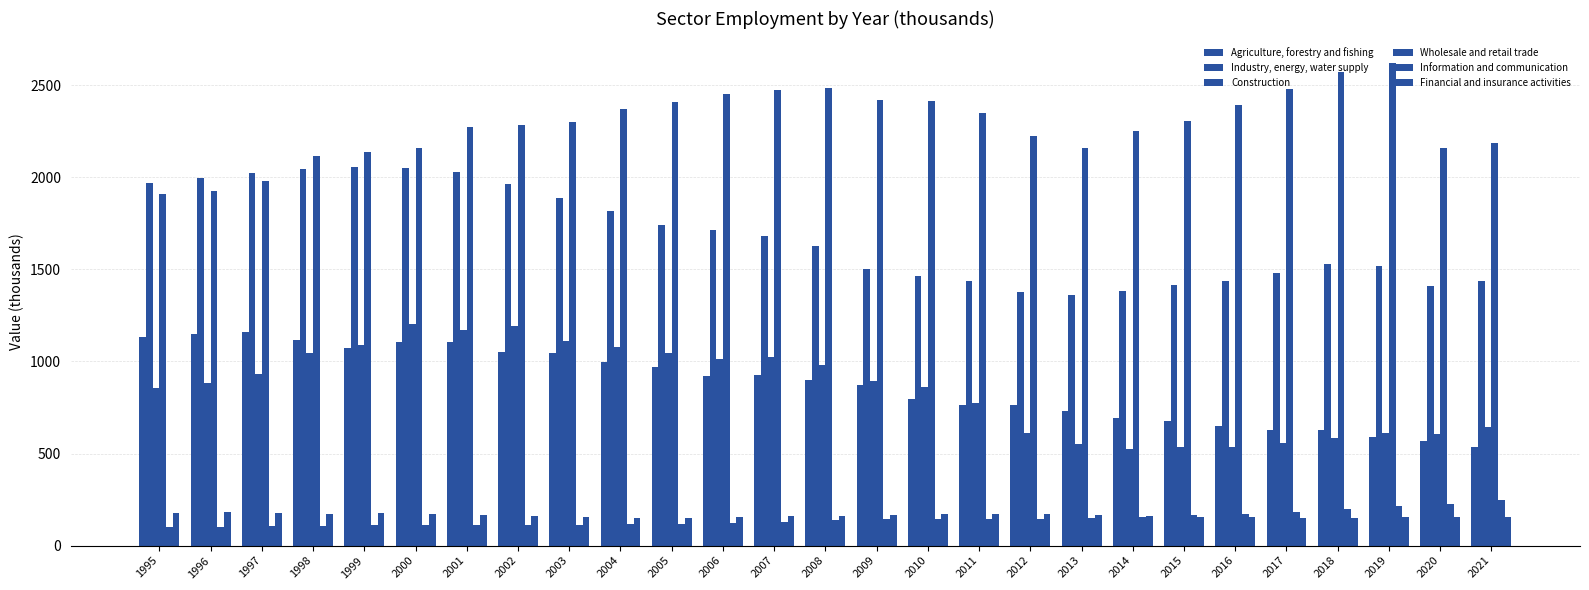

Which series has the largest total across all categories?

Wholesale and retail trade